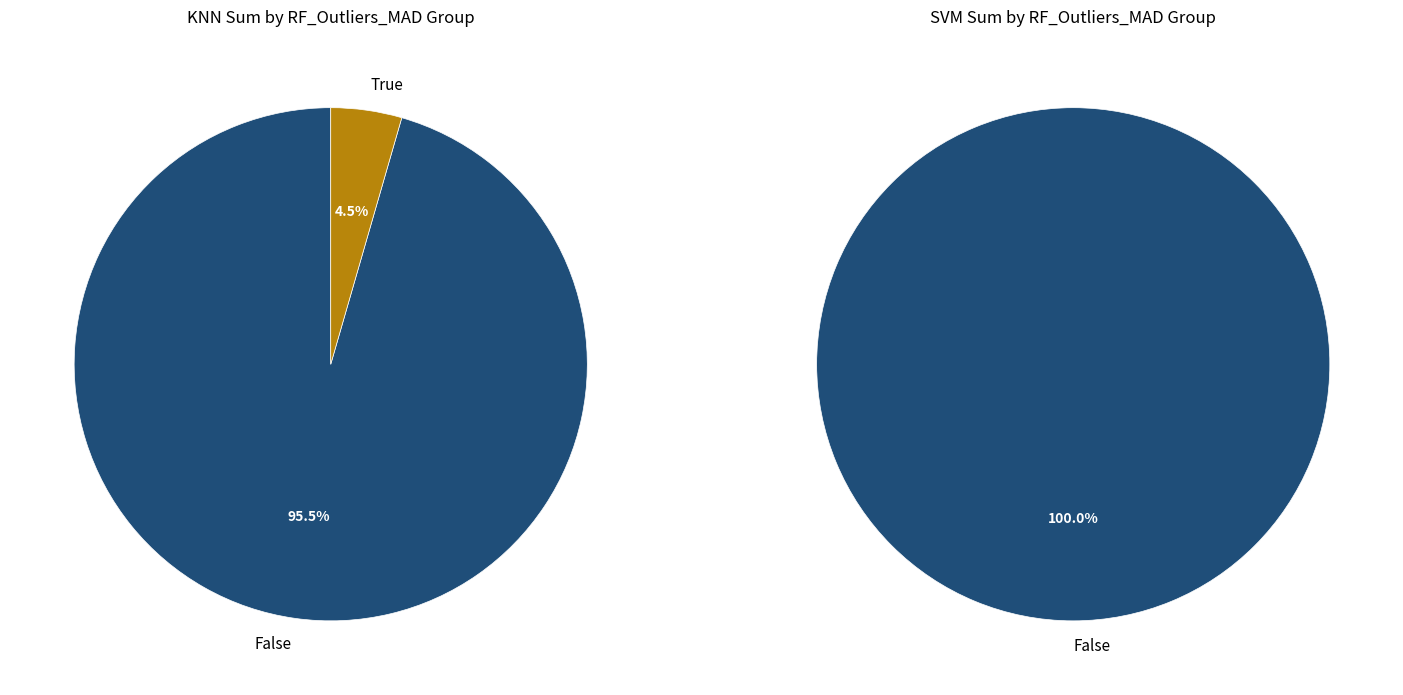

Combined, do False and True account for over 50%?

Yes